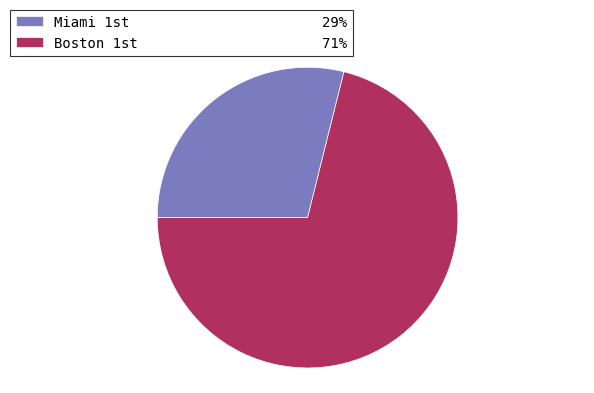

How many segments does this pie chart have?

2